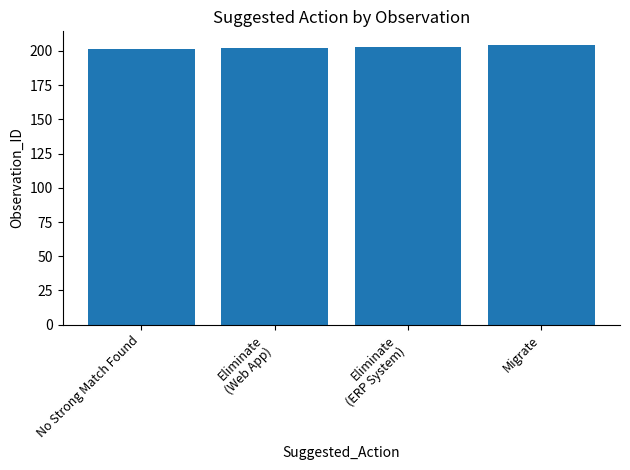

What is the maximum value shown in the chart?

204